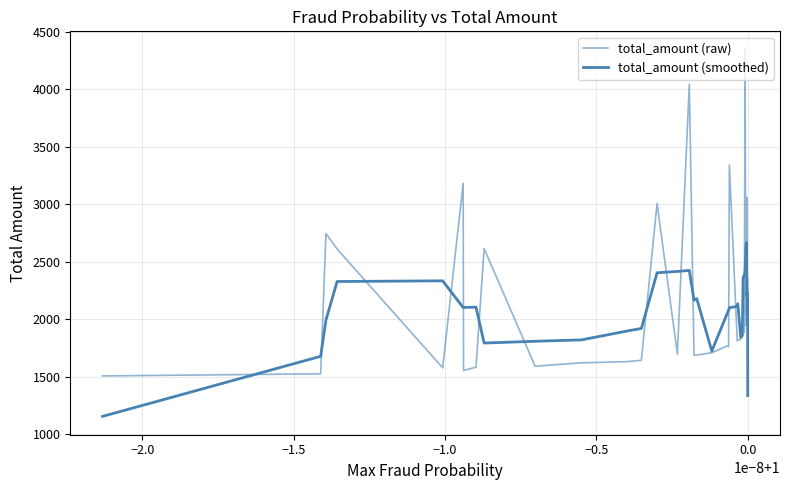

Does the chart display data point markers on the line(s)?

No